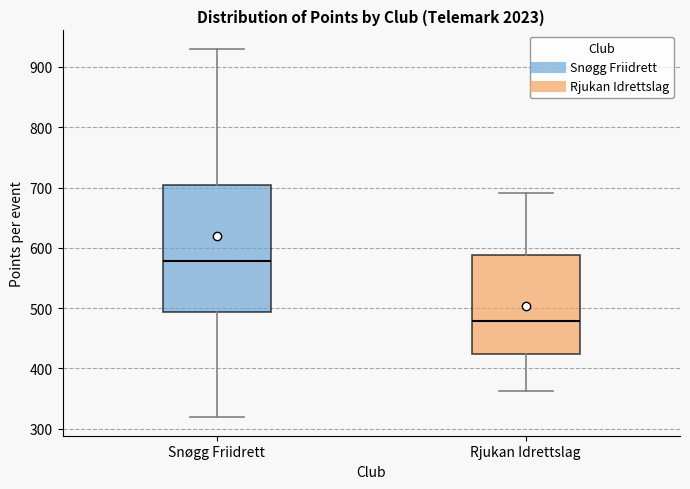

Which box has the highest median line?

Snøgg Friidrett